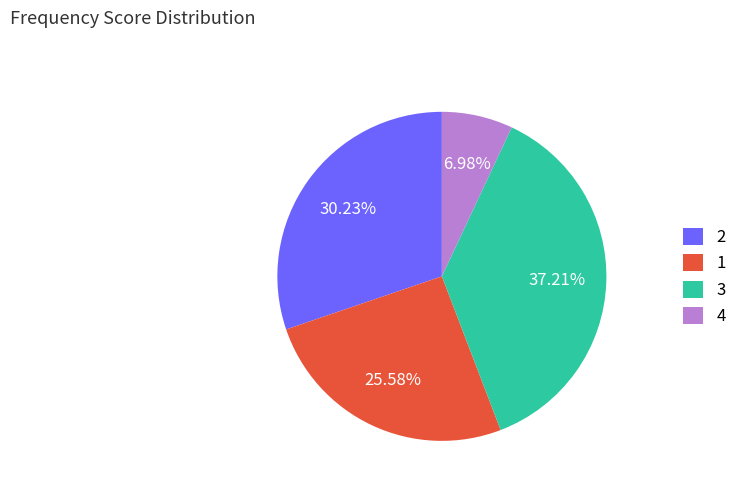

To the nearest percent, what percentage of the pie is 4?

7%